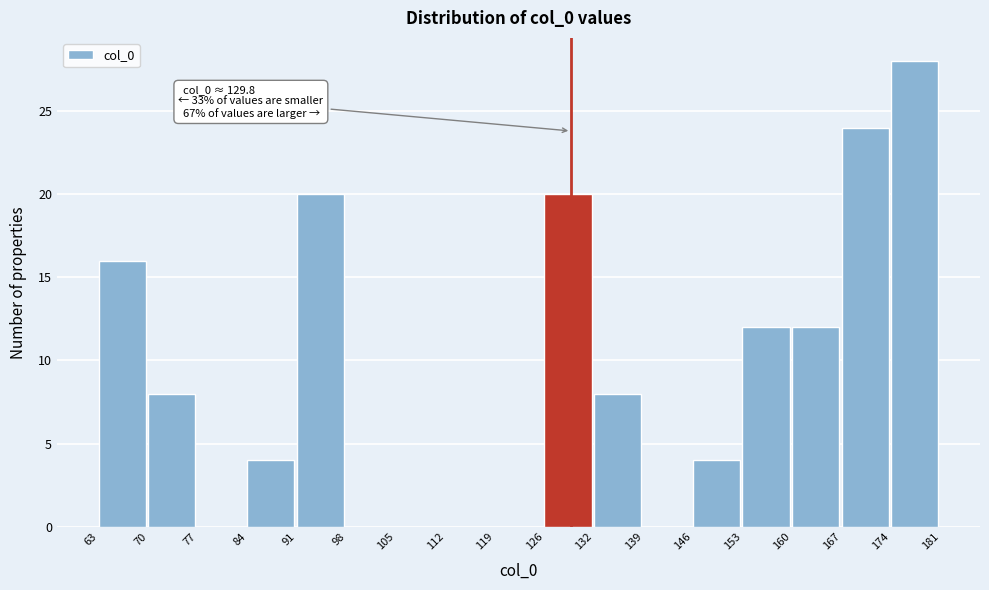

Over which range of the x-axis is the bar tallest?

174 to 181